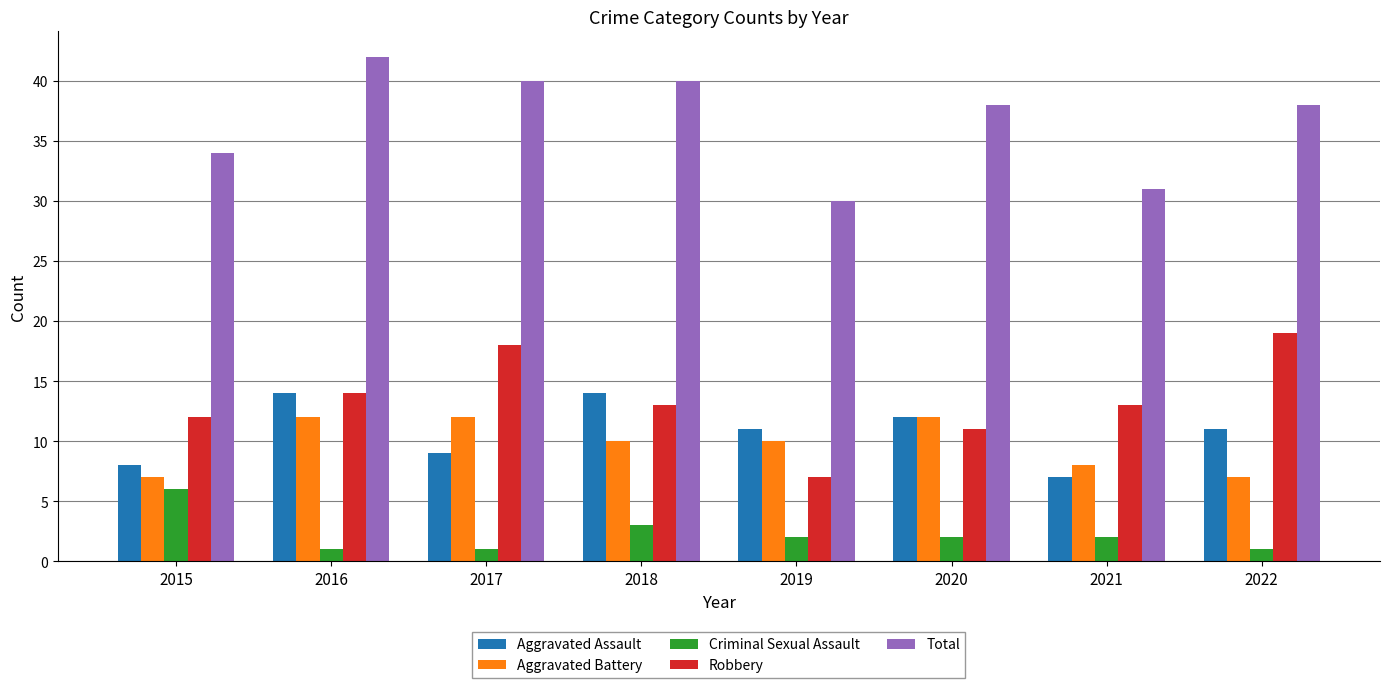

What is the difference between the second highest and second lowest values in the Robbery series?

7